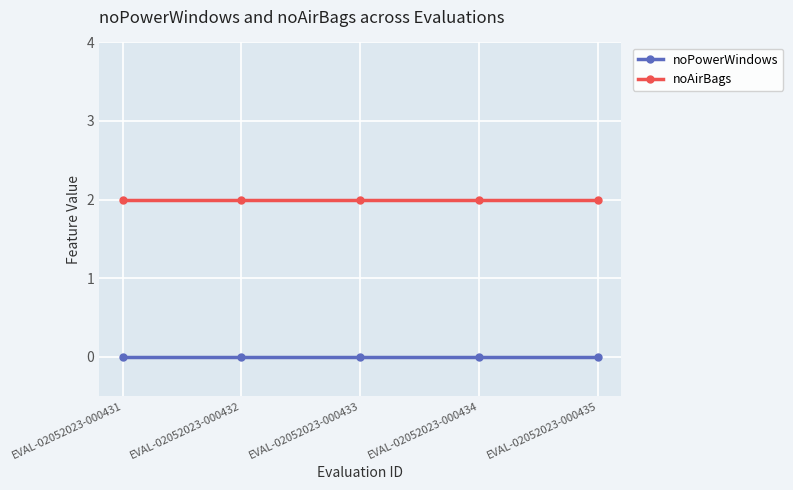

Rank the series at EVAL-02052023-000435 from lowest to highest value.

noPowerWindows, noAirBags